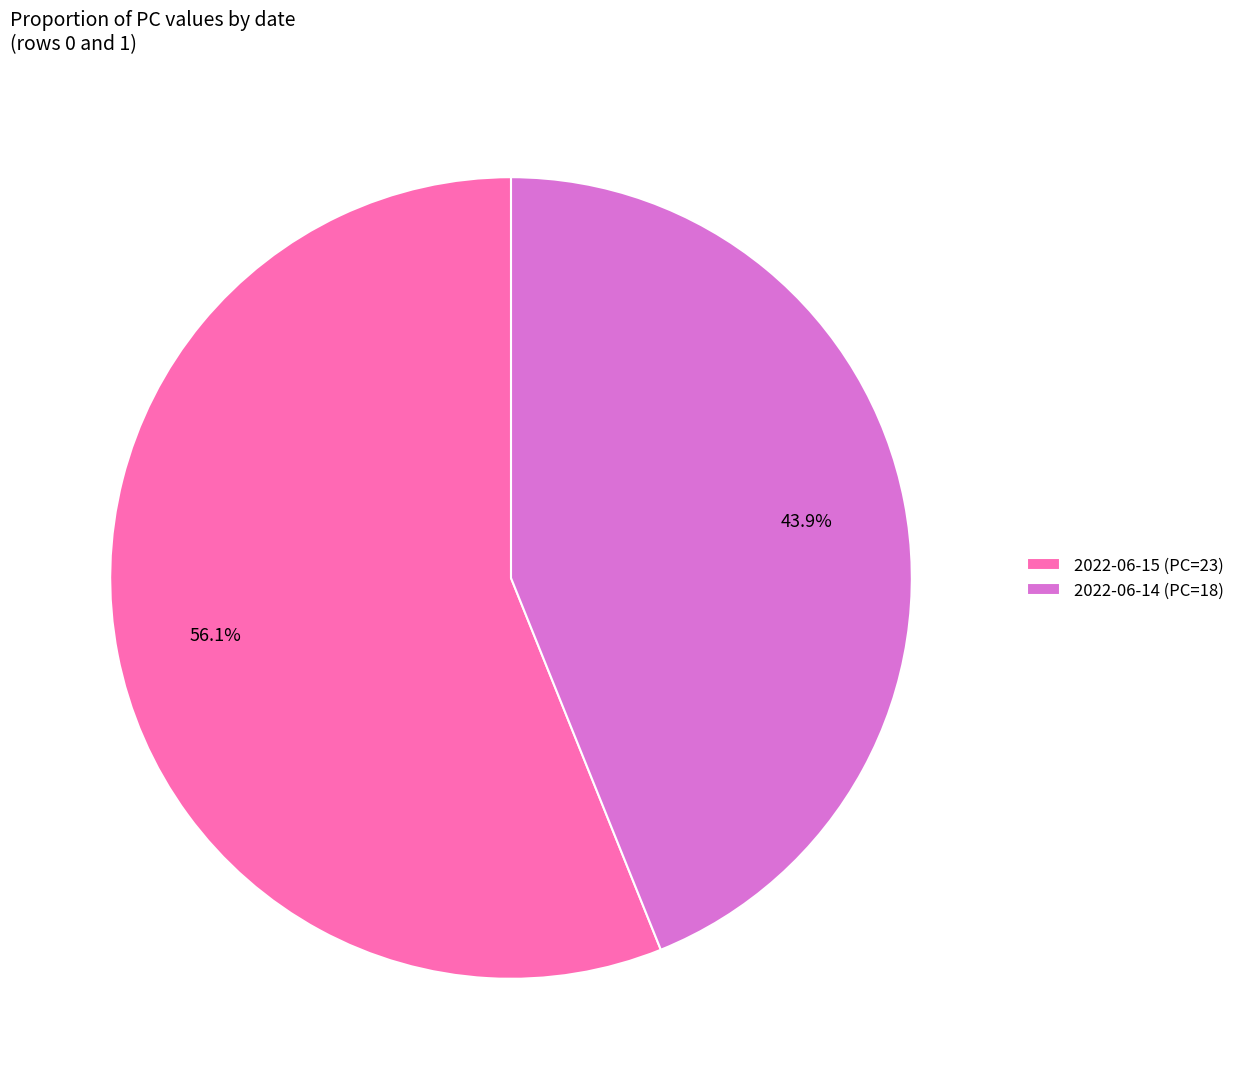

How many slices are in this pie chart?

2